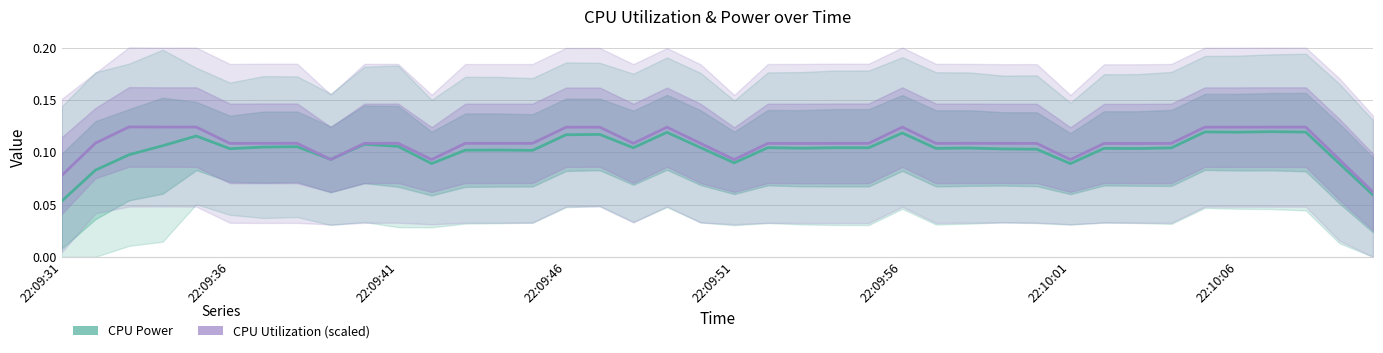

At how many categories does at least one series exceed 0?

40